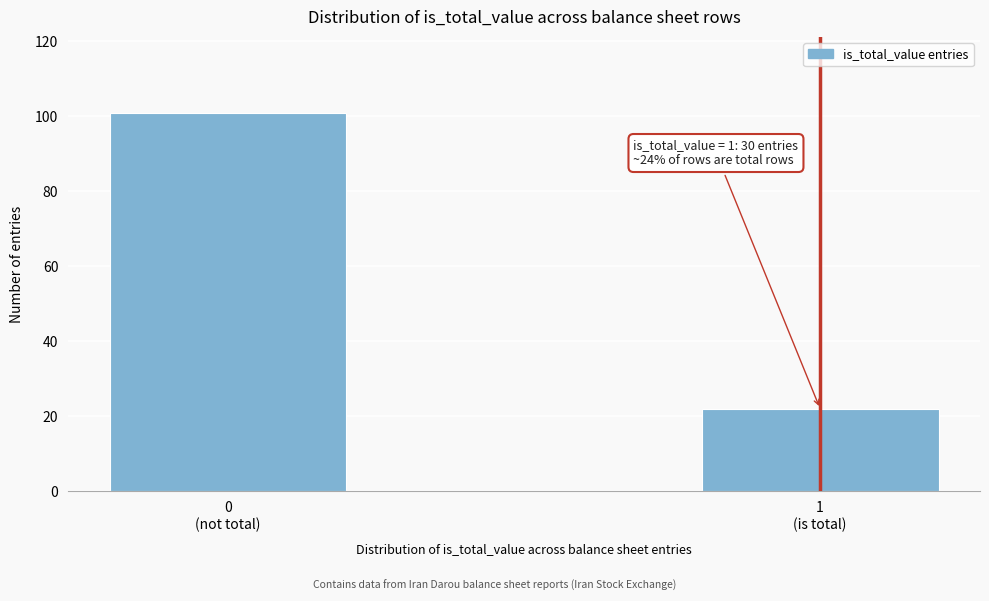

Reading left to right, transcribe all the data shown in this chart.

101	22